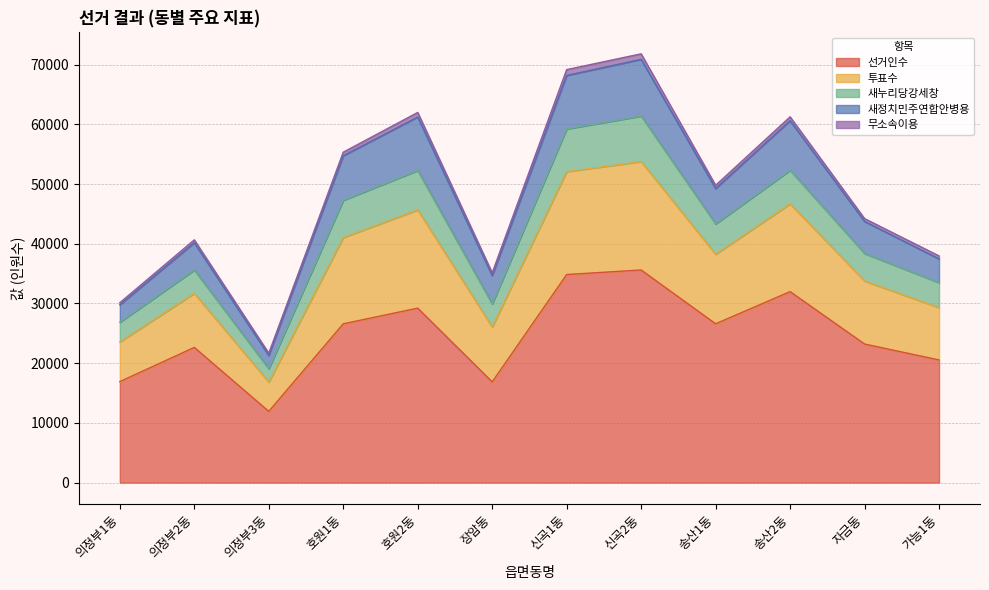

How many lines are shown in the chart?

5